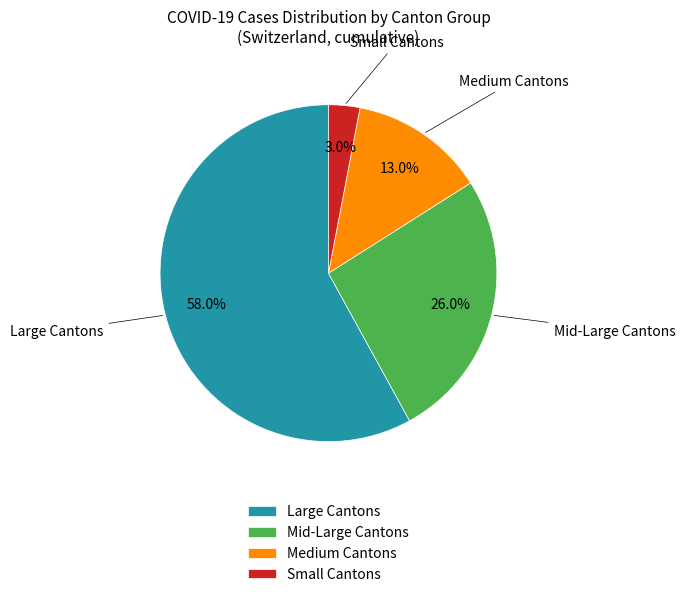

Does any single category account for the majority?

Yes